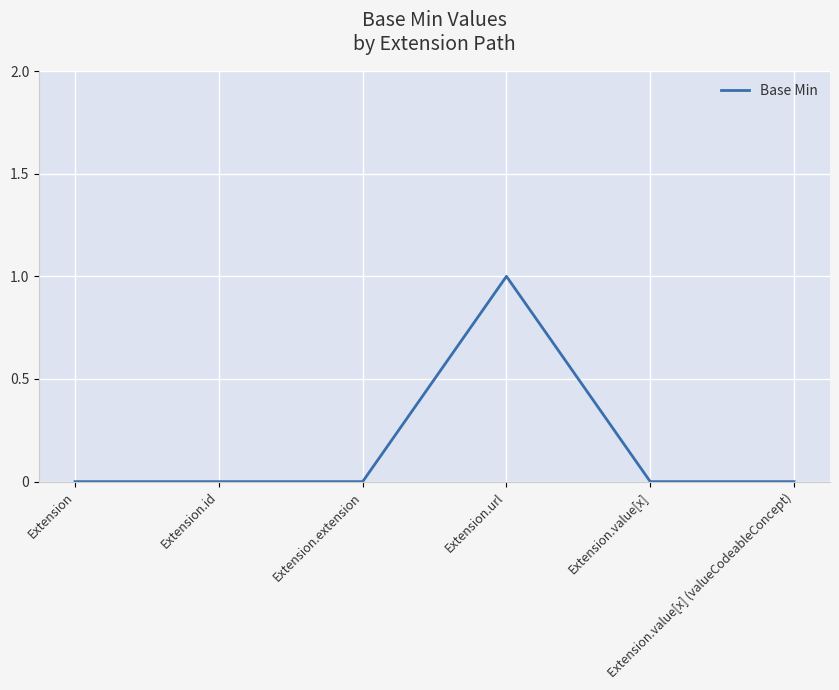

Count the number of data series in this chart.

1